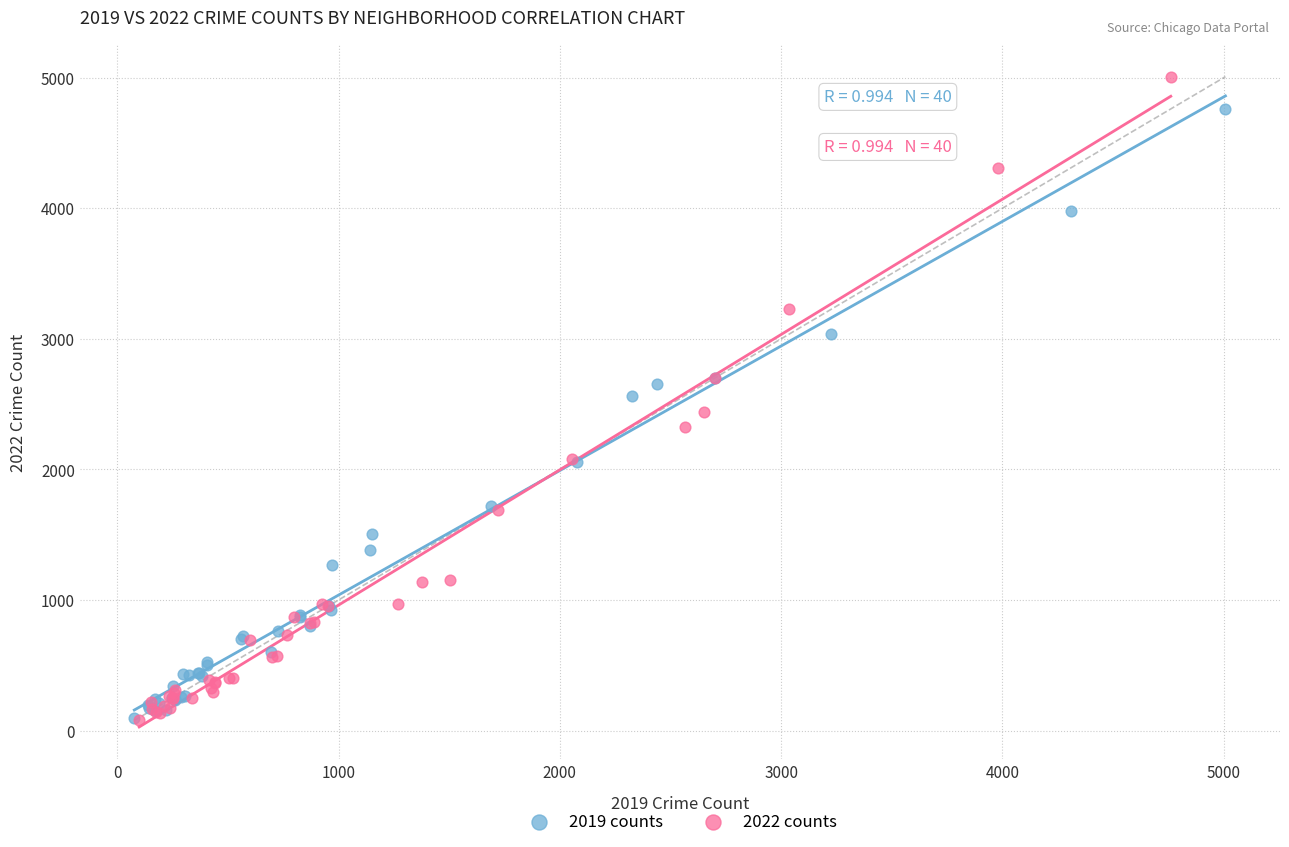

Which series has the largest Y range (max minus min)?

2022 counts